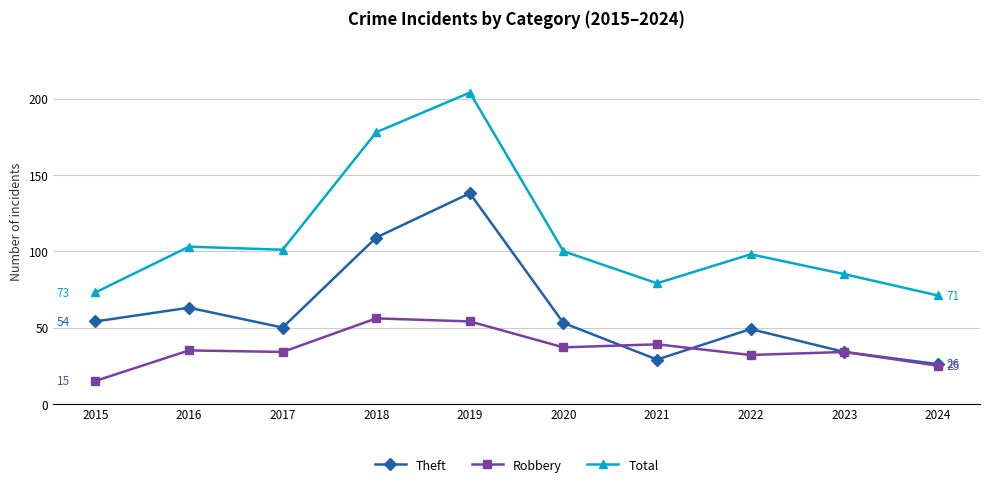

Reading right to left, what are all the values shown in this chart?

Theft: 26	34	49	29	53	138	109	50	63	54
Robbery: 25	34	32	39	37	54	56	34	35	15
Total: 71	85	98	79	100	204	178	101	103	73